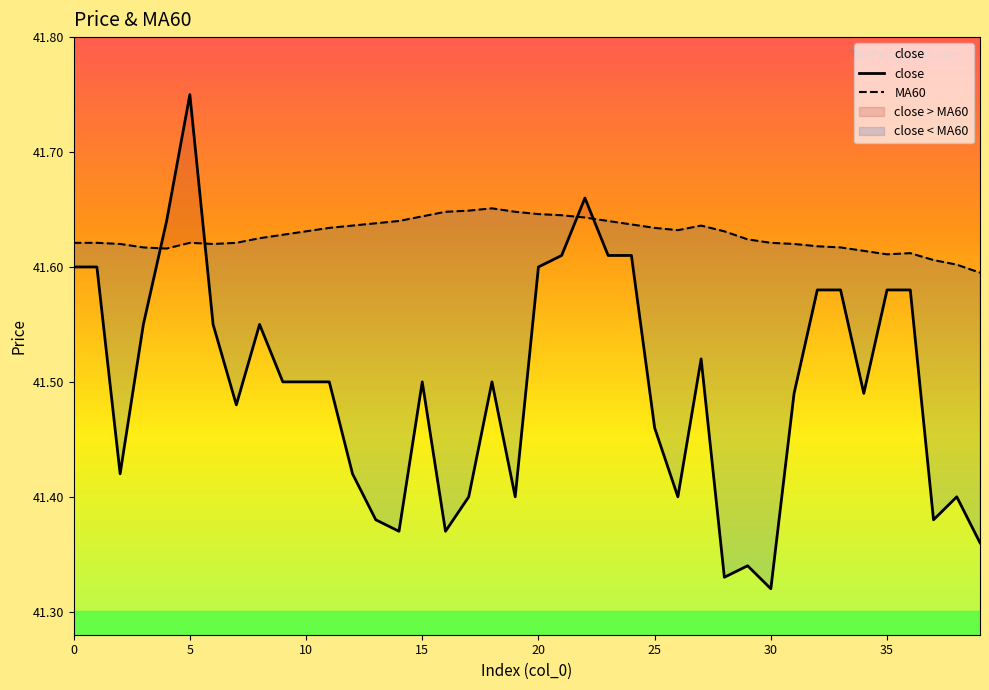

At how many categories does at least one series exceed 41?

40